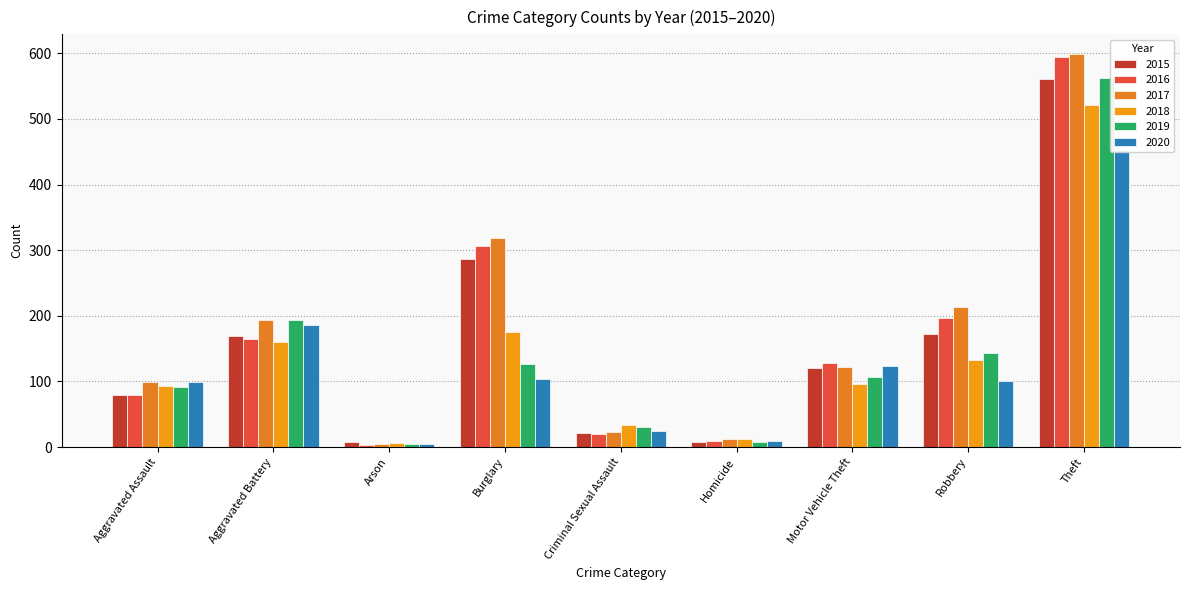

Between Arson and Theft, which series saw the biggest shift?

2017